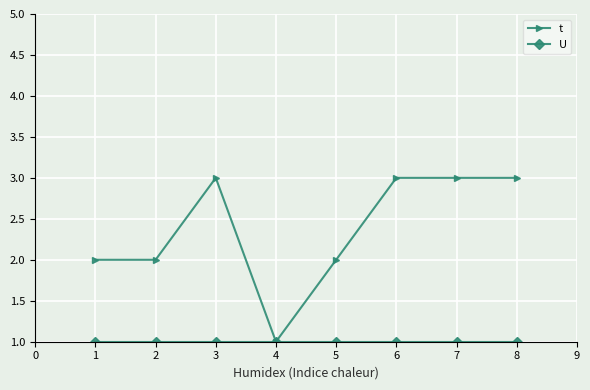

Does the chart have visible grid lines?

Yes